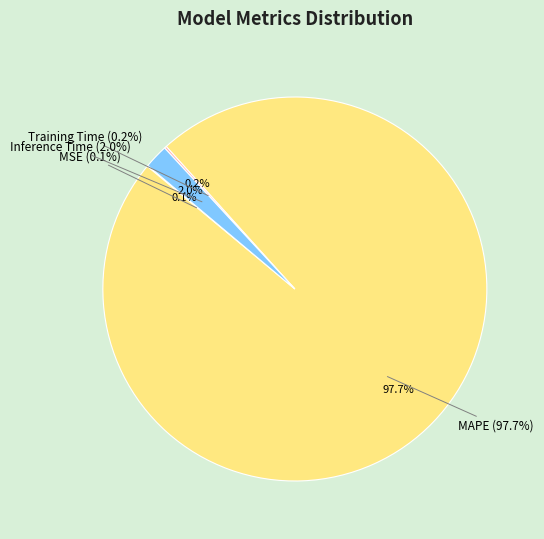

Count the number of slices in the pie.

4